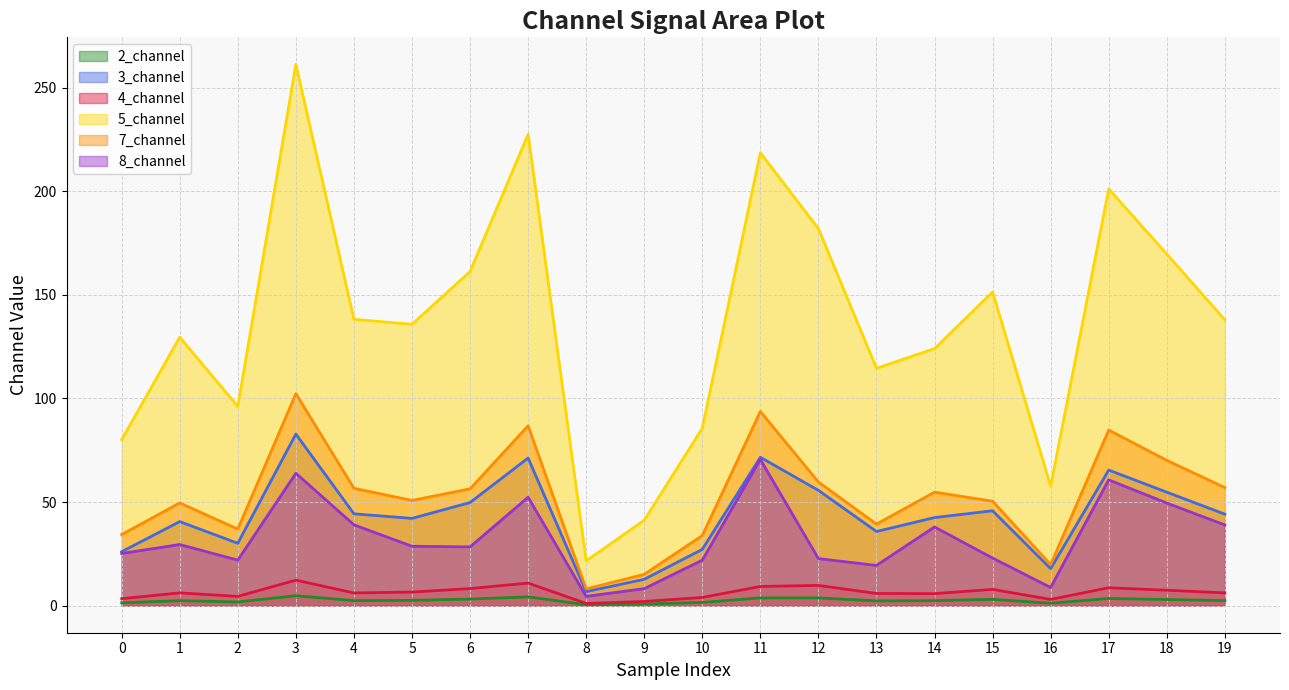

How many data points in 5_channel are less than 137?

10